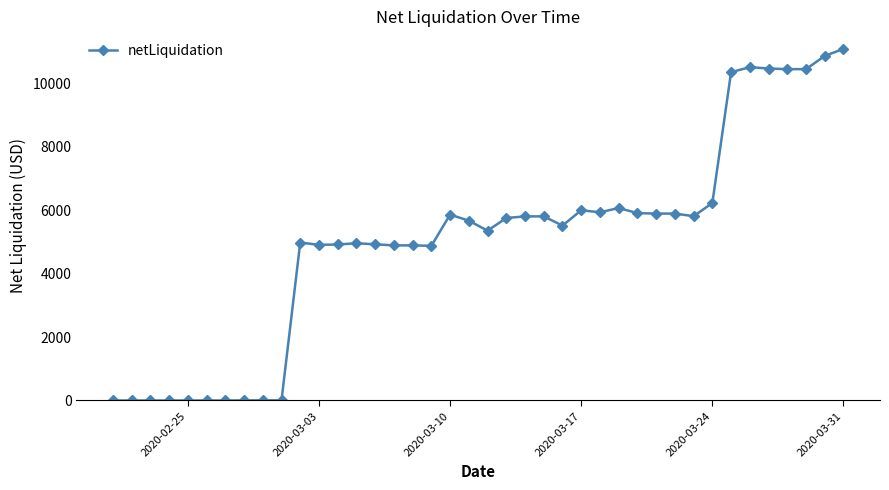

What is the greatest value displayed?

11085.5